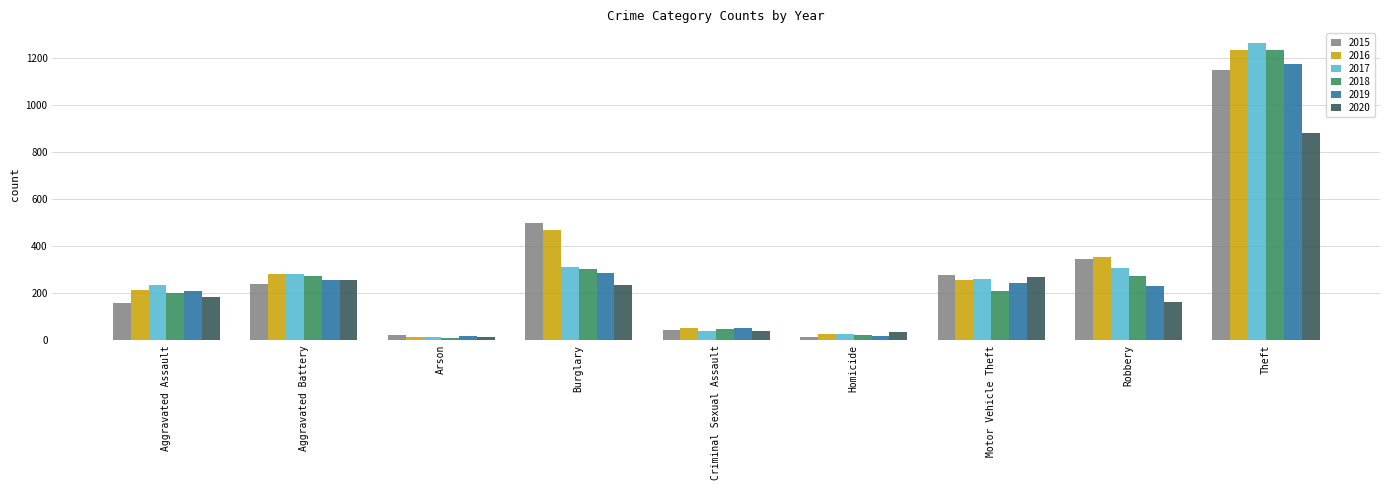

At which category is the sum across all series the highest?

Theft